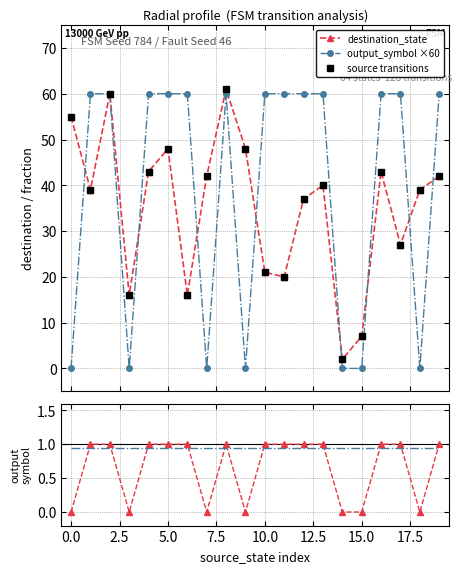

What is the value of the baseline point at the 15th from the left?

0.9